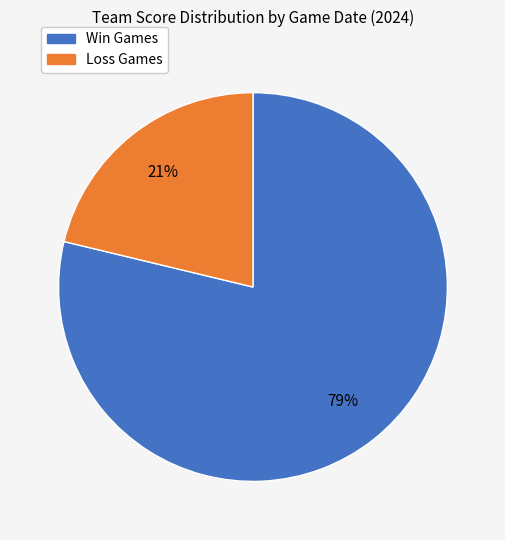

To the nearest percent, what is the difference between the largest and smallest slice percentages?

58%